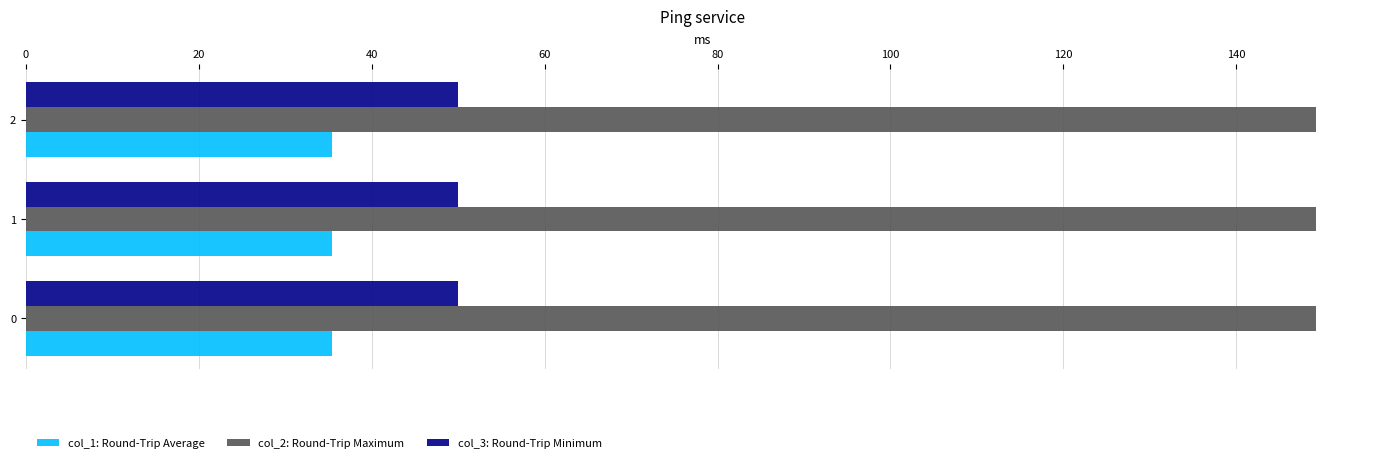

List the series in order of their peak value, highest first.

col_2: Round-Trip Maximum, col_3: Round-Trip Minimum, col_1: Round-Trip Average